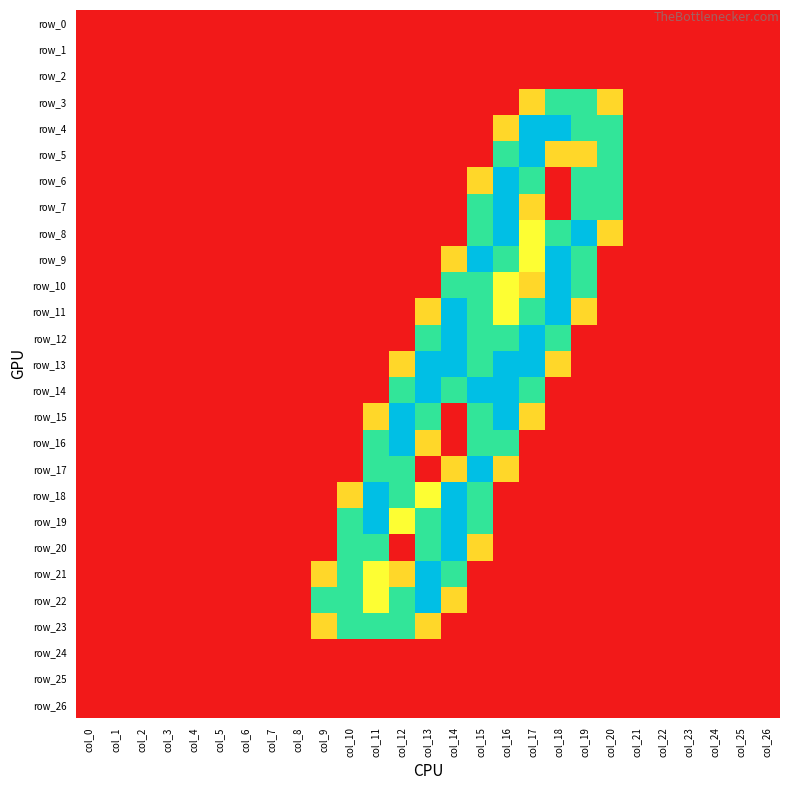

The value of row_11 at col_0 is 0.0. True or false?

True